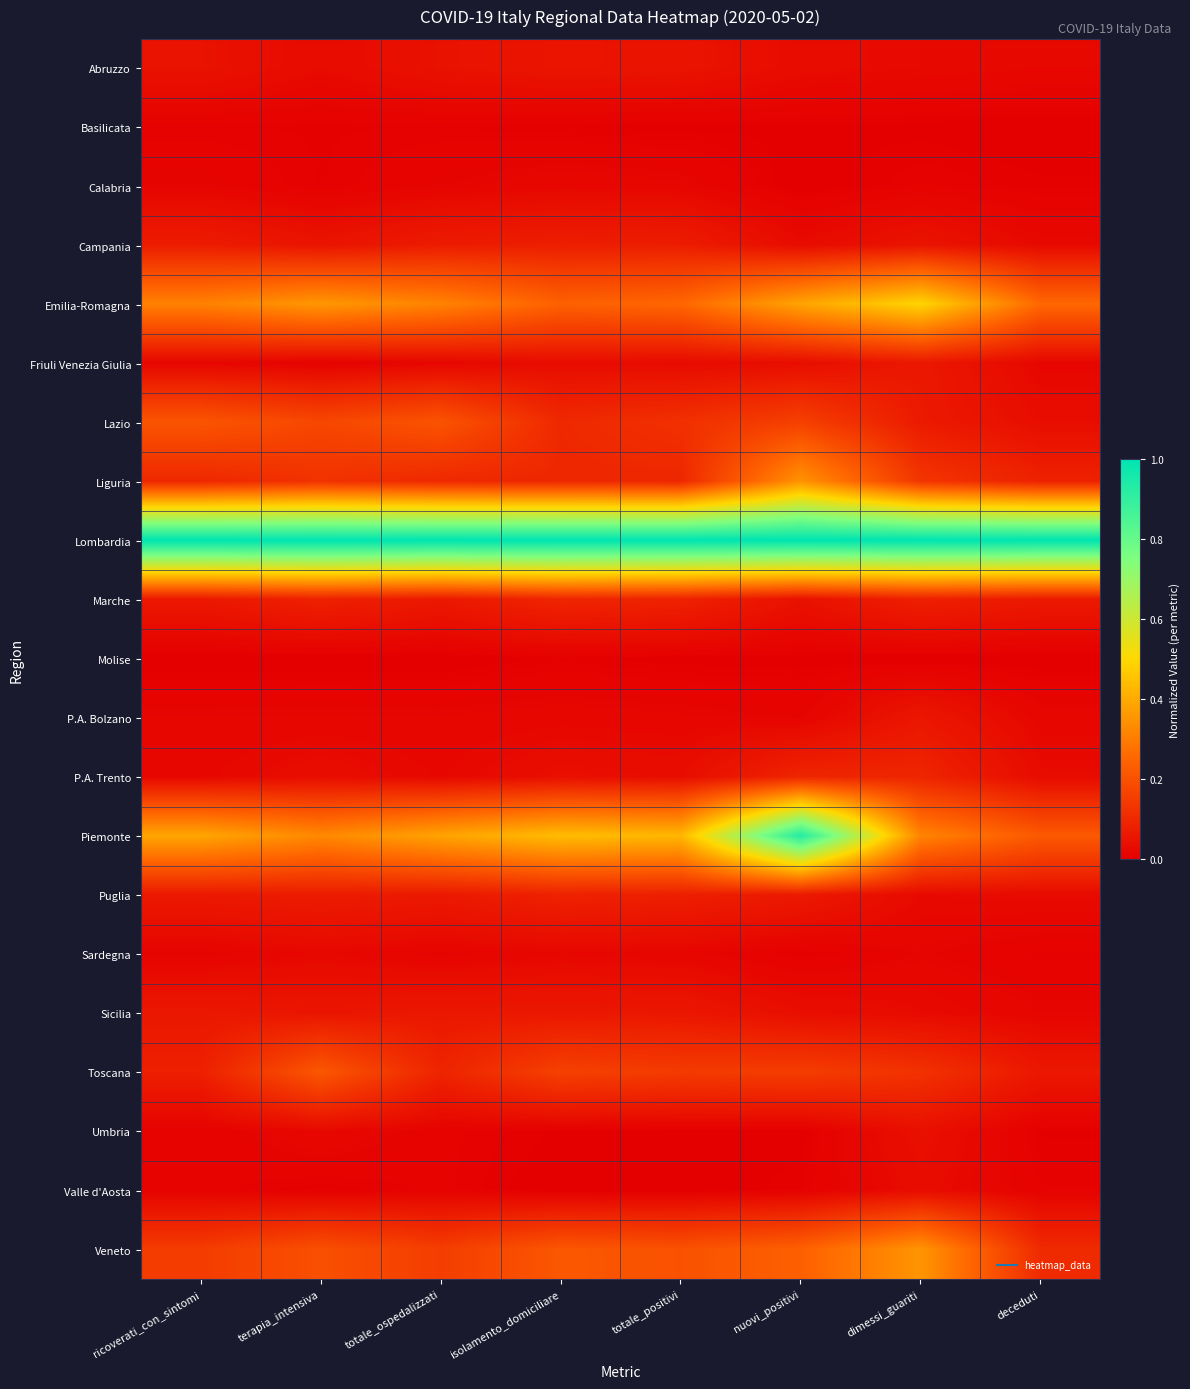

Rank the series at nuovi_positivi from lowest to highest value.

Calabria, Molise, Umbria, Basilicata, Sardegna, Valle d'Aosta, P.A. Bolzano, Campania, Abruzzo, Friuli Venezia Giulia, Sicilia, Marche, Puglia, P.A. Trento, Toscana, Lazio, Veneto, Liguria, Emilia-Romagna, Piemonte, Lombardia